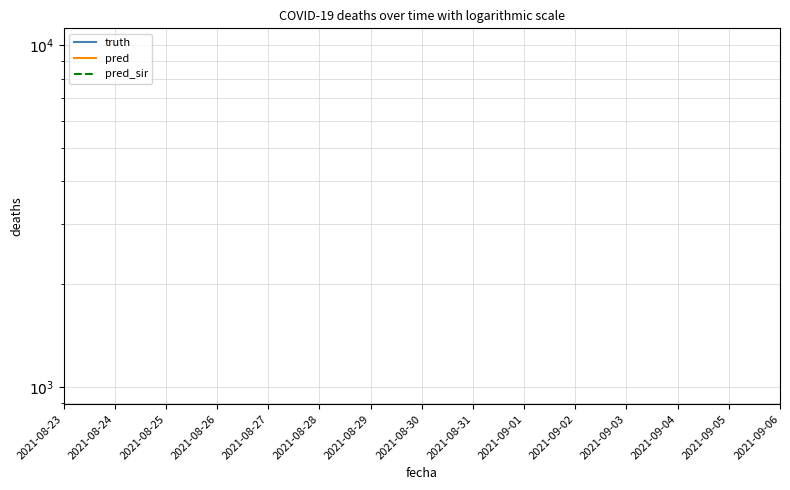

How many data points does each series have?

15